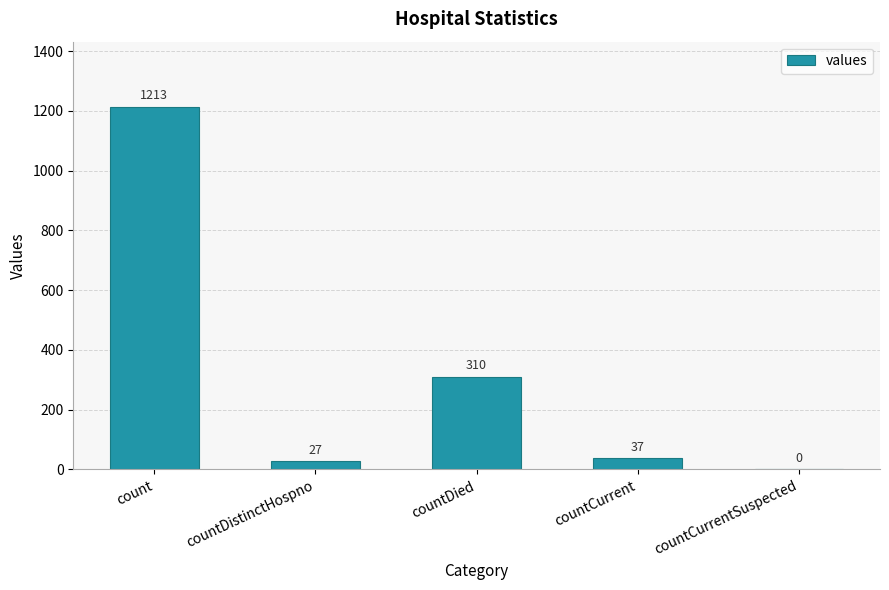

Which has a higher value, countDied or countDistinctHospno?

countDied